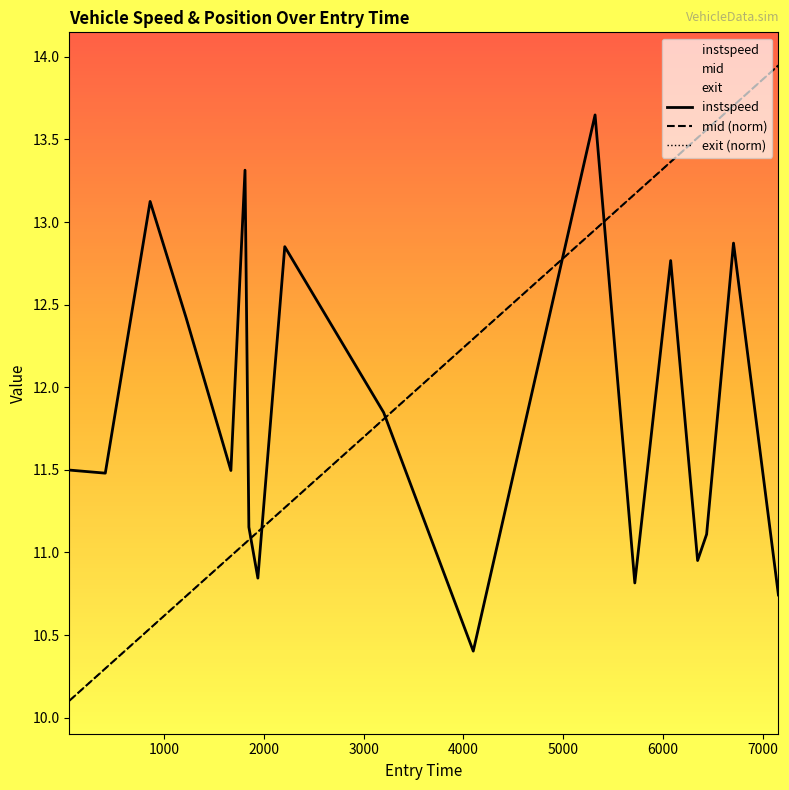

What position from the right is 1000?

17